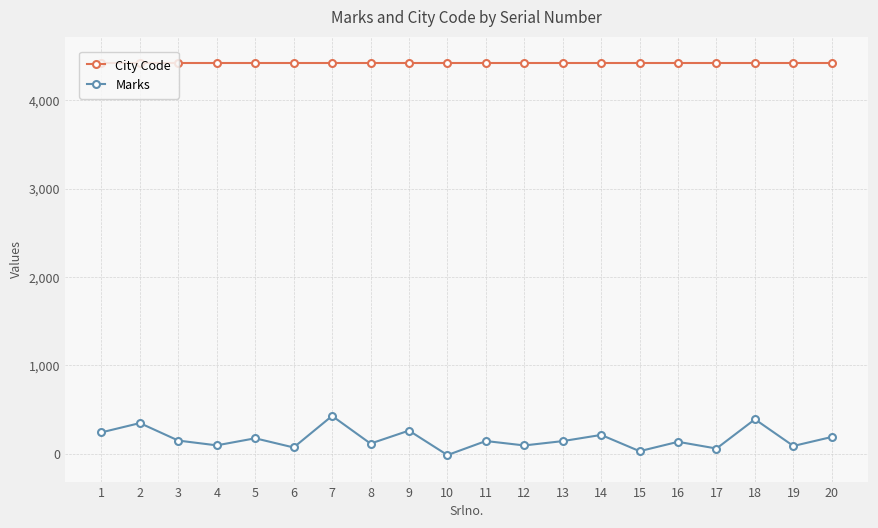

How many negative values does the Marks series have?

1